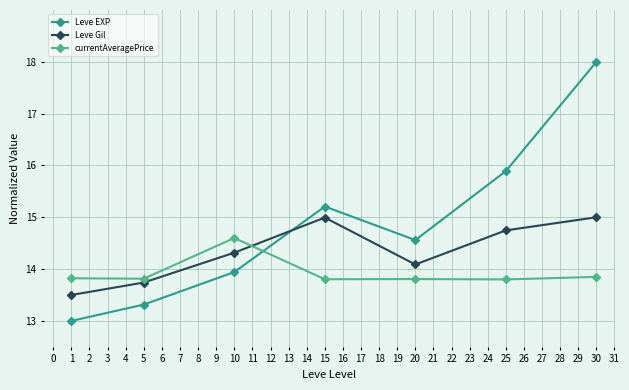

True or false: currentAveragePrice has more than 2 interior local peaks.

False